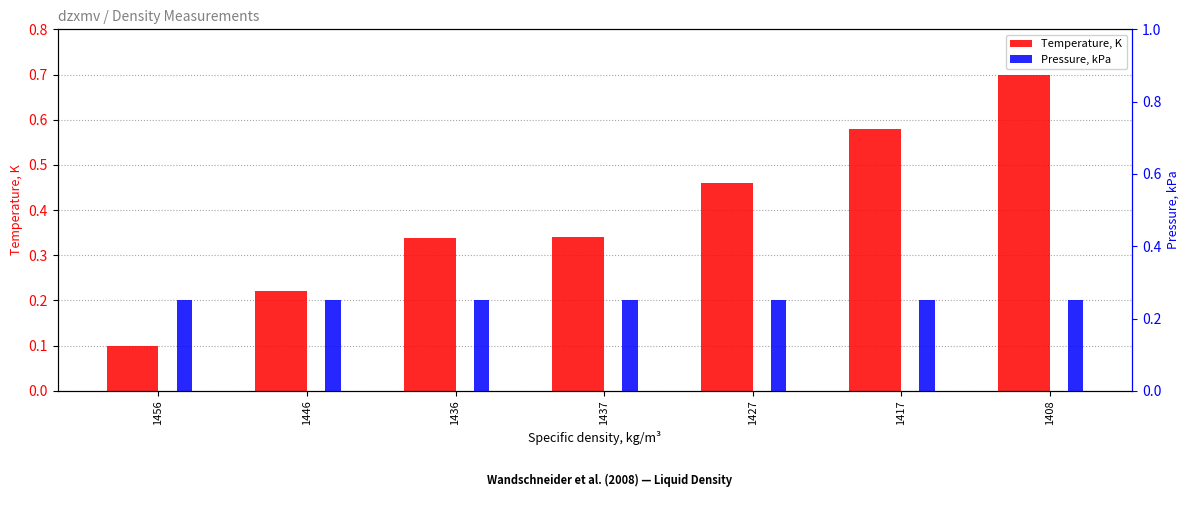

What position from the left is 1408?

7